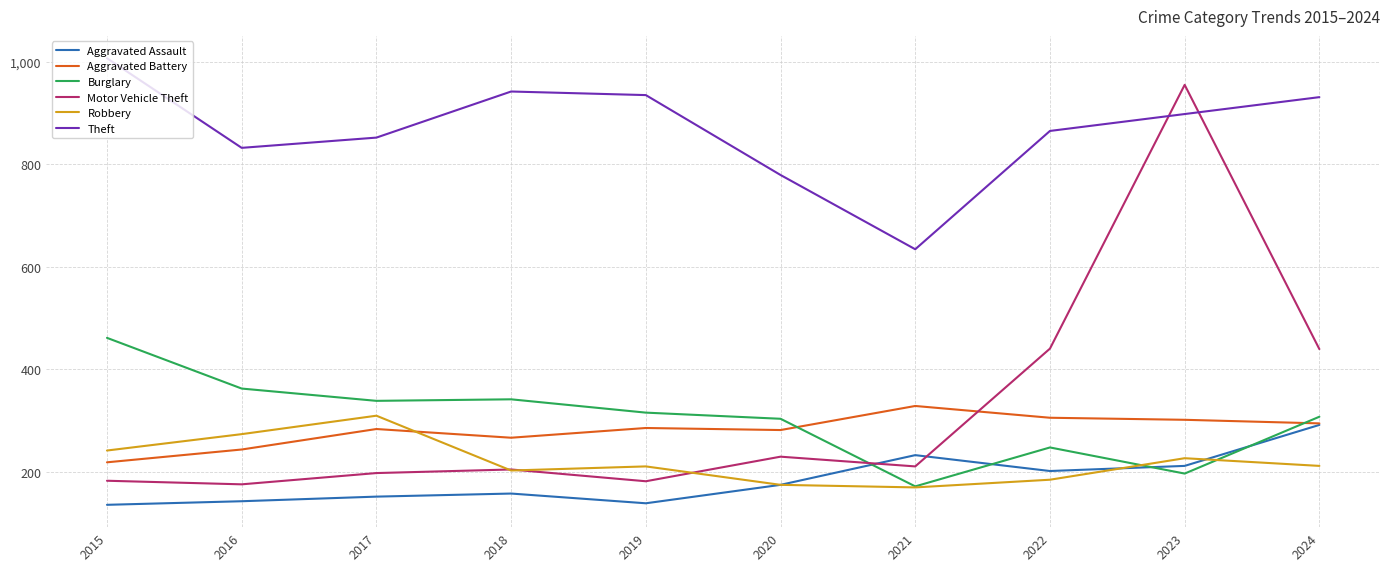

What is the minimum value shown in the chart?

135